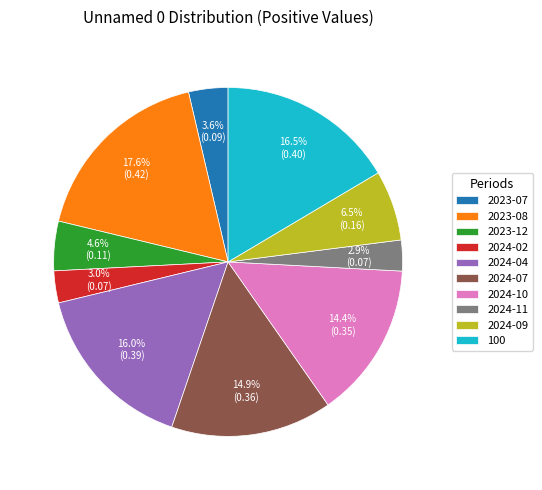

What percentage is the 2023-12 slice, to the nearest percent?

5%